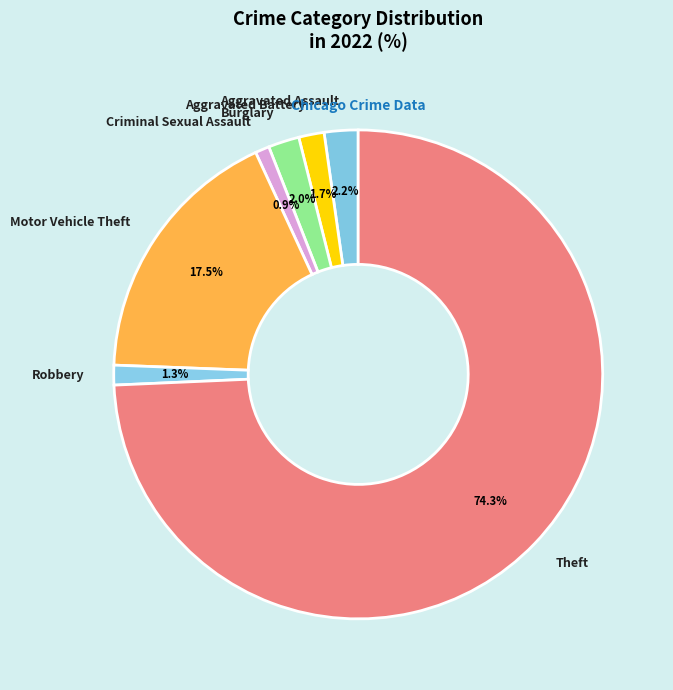

How many segments does this pie chart have?

7